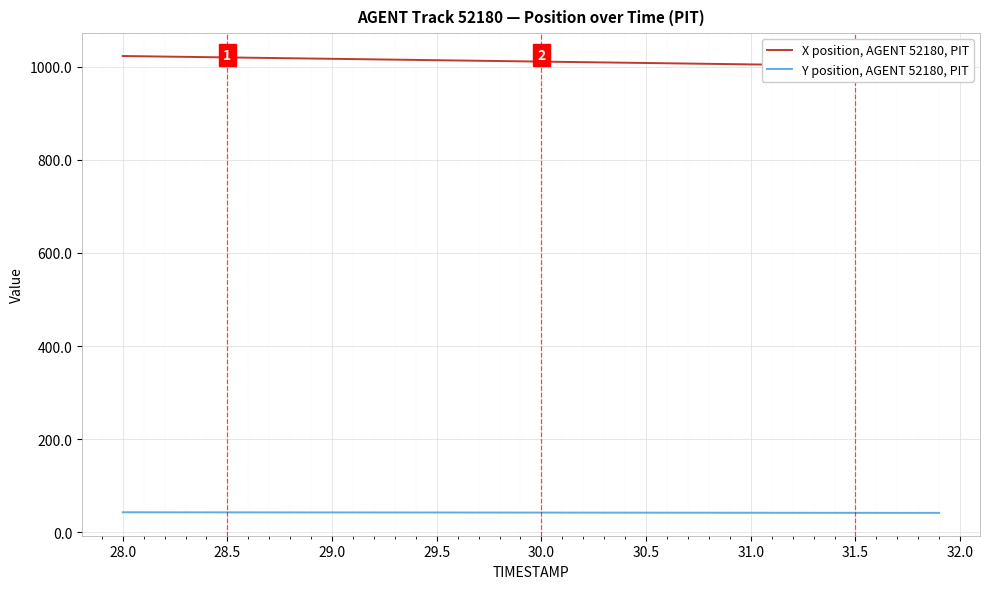

True or false: X position, AGENT 52180, PIT and Y position, AGENT 52180, PIT intersect in this chart.

False